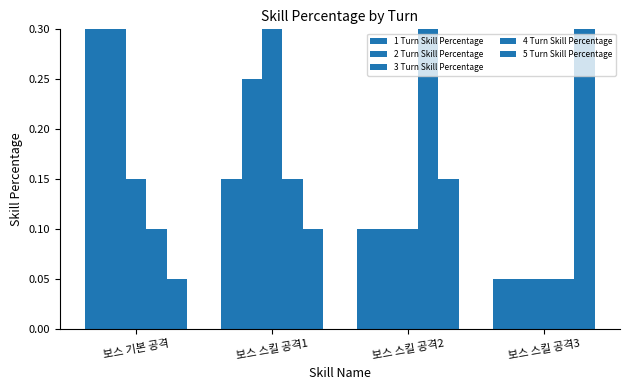

Which series has the largest total across all categories?

1 Turn Skill Percentage